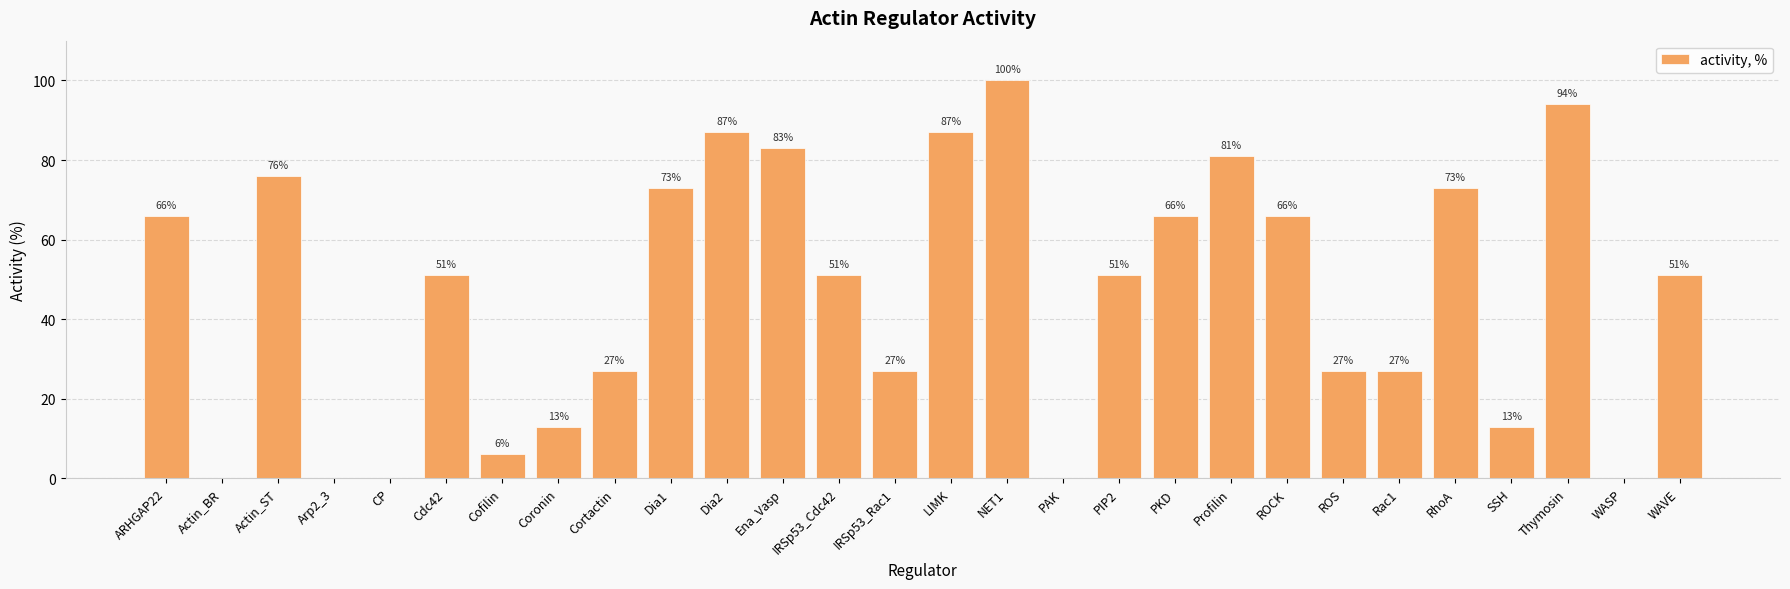

What is the sum of the values at IRSp53_Cdc42 and LIMK?

138